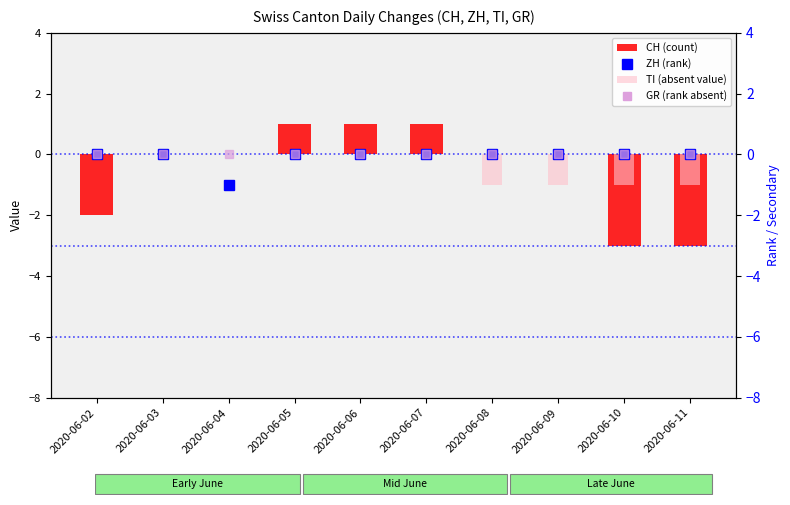

How many values in CH (count) are above zero?

3